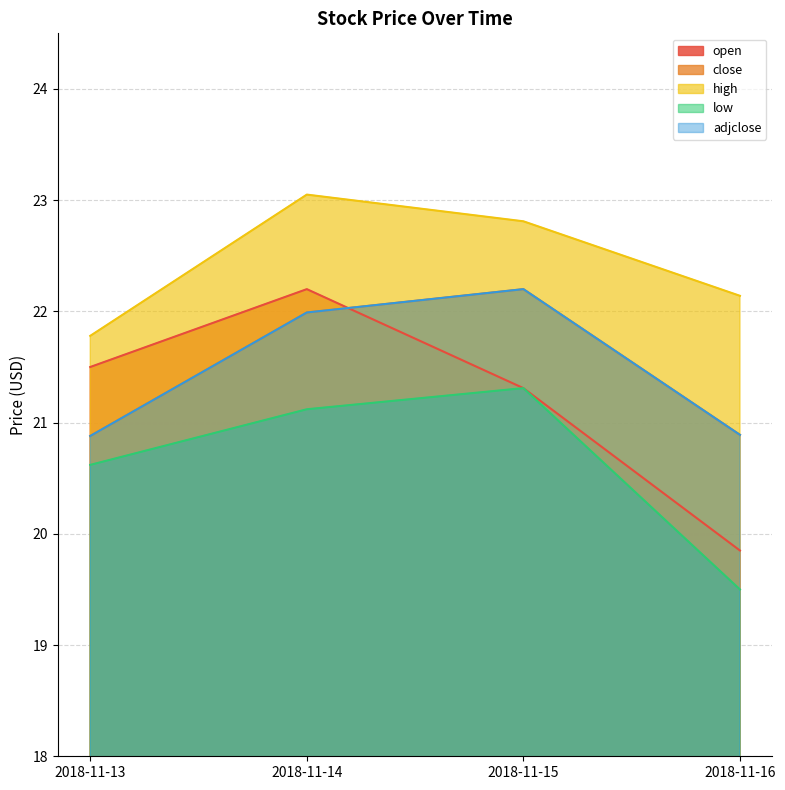

What is the average value of the low series?

20.6